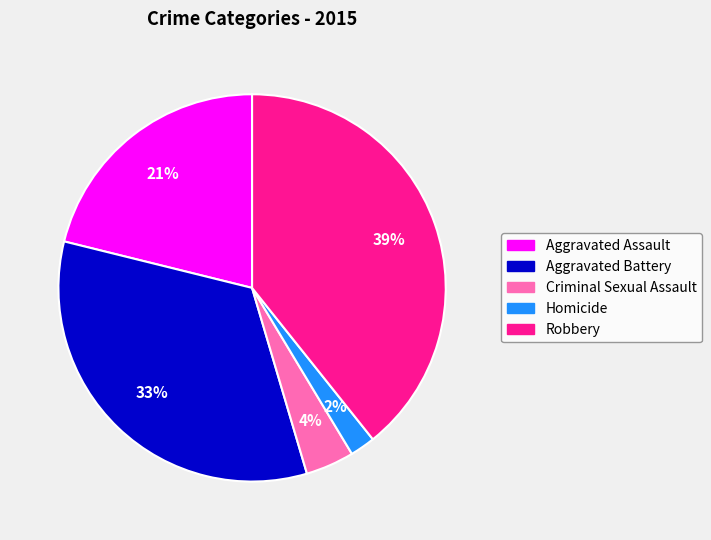

Does any single category account for the majority?

No